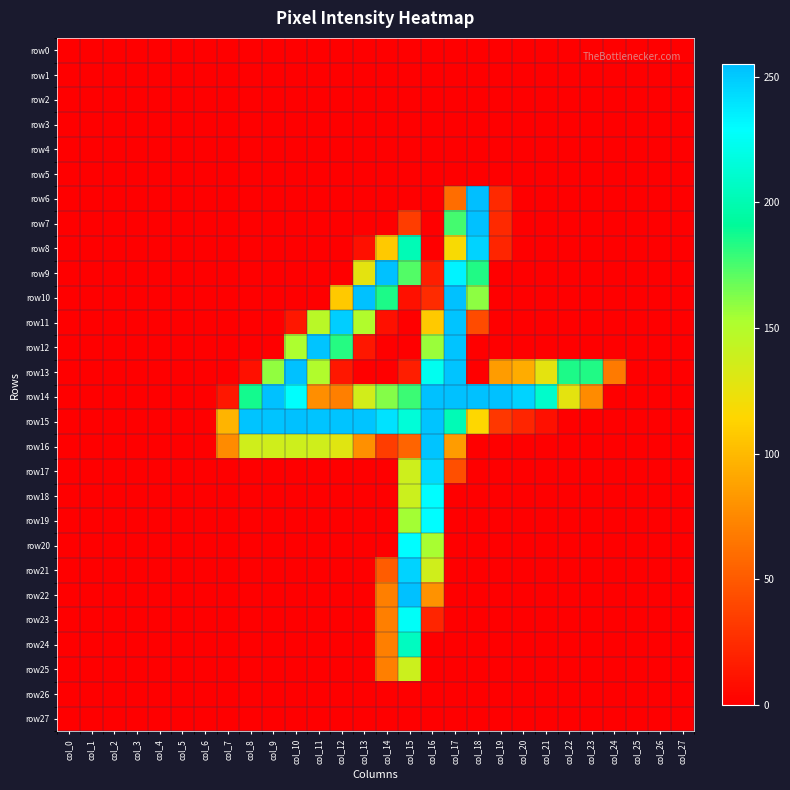

Reading left to right, list all the values displayed in this chart.

row0: col_0=0	col_1=0	col_2=0	col_3=0	col_4=0	col_5=0	col_6=0	col_7=0	col_8=0	col_9=0	col_10=0	col_11=0	col_12=0	col_13=0	col_14=0	col_15=0	col_16=0	col_17=0	col_18=0	col_19=0	col_20=0	col_21=0	col_22=0	col_23=0	col_24=0	col_25=0	col_26=0	col_27=0
row1: col_0=0	col_1=0	col_2=0	col_3=0	col_4=0	col_5=0	col_6=0	col_7=0	col_8=0	col_9=0	col_10=0	col_11=0	col_12=0	col_13=0	col_14=0	col_15=0	col_16=0	col_17=0	col_18=0	col_19=0	col_20=0	col_21=0	col_22=0	col_23=0	col_24=0	col_25=0	col_26=0	col_27=0
row2: col_0=0	col_1=0	col_2=0	col_3=0	col_4=0	col_5=0	col_6=0	col_7=0	col_8=0	col_9=0	col_10=0	col_11=0	col_12=0	col_13=0	col_14=0	col_15=0	col_16=0	col_17=0	col_18=0	col_19=0	col_20=0	col_21=0	col_22=0	col_23=0	col_24=0	col_25=0	col_26=0	col_27=0
row3: col_0=0	col_1=0	col_2=0	col_3=0	col_4=0	col_5=0	col_6=0	col_7=0	col_8=0	col_9=0	col_10=0	col_11=0	col_12=0	col_13=0	col_14=0	col_15=0	col_16=0	col_17=0	col_18=0	col_19=0	col_20=0	col_21=0	col_22=0	col_23=0	col_24=0	col_25=0	col_26=0	col_27=0
row4: col_0=0	col_1=0	col_2=0	col_3=0	col_4=0	col_5=0	col_6=0	col_7=0	col_8=0	col_9=0	col_10=0	col_11=0	col_12=0	col_13=0	col_14=0	col_15=0	col_16=0	col_17=0	col_18=0	col_19=0	col_20=0	col_21=0	col_22=0	col_23=0	col_24=0	col_25=0	col_26=0	col_27=0
row5: col_0=0	col_1=0	col_2=0	col_3=0	col_4=0	col_5=0	col_6=0	col_7=0	col_8=0	col_9=0	col_10=0	col_11=0	col_12=0	col_13=0	col_14=0	col_15=0	col_16=0	col_17=0	col_18=0	col_19=0	col_20=0	col_21=0	col_22=0	col_23=0	col_24=0	col_25=0	col_26=0	col_27=0
row6: col_0=0	col_1=0	col_2=0	col_3=0	col_4=0	col_5=0	col_6=0	col_7=0	col_8=0	col_9=0	col_10=0	col_11=0	col_12=0	col_13=0	col_14=0	col_15=0	col_16=0	col_17=60	col_18=255	col_19=23	col_20=0	col_21=0	col_22=0	col_23=0	col_24=0	col_25=0	col_26=0	col_27=0
row7: col_0=0	col_1=0	col_2=0	col_3=0	col_4=0	col_5=0	col_6=0	col_7=0	col_8=0	col_9=0	col_10=0	col_11=0	col_12=0	col_13=0	col_14=0	col_15=34	col_16=0	col_17=176	col_18=254	col_19=23	col_20=0	col_21=0	col_22=0	col_23=0	col_24=0	col_25=0	col_26=0	col_27=0
row8: col_0=0	col_1=0	col_2=0	col_3=0	col_4=0	col_5=0	col_6=0	col_7=0	col_8=0	col_9=0	col_10=0	col_11=0	col_12=0	col_13=9	col_14=108	col_15=202	col_16=0	col_17=118	col_18=247	col_19=21	col_20=0	col_21=0	col_22=0	col_23=0	col_24=0	col_25=0	col_26=0	col_27=0
row9: col_0=0	col_1=0	col_2=0	col_3=0	col_4=0	col_5=0	col_6=0	col_7=0	col_8=0	col_9=0	col_10=0	col_11=0	col_12=0	col_13=127	col_14=254	col_15=173	col_16=17	col_17=234	col_18=184	col_19=0	col_20=0	col_21=0	col_22=0	col_23=0	col_24=0	col_25=0	col_26=0	col_27=0
row10: col_0=0	col_1=0	col_2=0	col_3=0	col_4=0	col_5=0	col_6=0	col_7=0	col_8=0	col_9=0	col_10=0	col_11=0	col_12=108	col_13=254	col_14=185	col_15=9	col_16=24	col_17=254	col_18=160	col_19=0	col_20=0	col_21=0	col_22=0	col_23=0	col_24=0	col_25=0	col_26=0	col_27=0
row11: col_0=0	col_1=0	col_2=0	col_3=0	col_4=0	col_5=0	col_6=0	col_7=0	col_8=0	col_9=0	col_10=13	col_11=147	col_12=249	col_13=151	col_14=9	col_15=0	col_16=108	col_17=253	col_18=42	col_19=0	col_20=0	col_21=0	col_22=0	col_23=0	col_24=0	col_25=0	col_26=0	col_27=0
row12: col_0=0	col_1=0	col_2=0	col_3=0	col_4=0	col_5=0	col_6=0	col_7=0	col_8=0	col_9=0	col_10=153	col_11=253	col_12=183	col_13=13	col_14=0	col_15=0	col_16=157	col_17=253	col_18=0	col_19=0	col_20=0	col_21=0	col_22=0	col_23=0	col_24=0	col_25=0	col_26=0	col_27=0
row13: col_0=0	col_1=0	col_2=0	col_3=0	col_4=0	col_5=0	col_6=0	col_7=0	col_8=9	col_9=159	col_10=254	col_11=151	col_12=13	col_13=0	col_14=0	col_15=17	col_16=224	col_17=253	col_18=0	col_19=85	col_20=93	col_21=127	col_22=185	col_23=184	col_24=67	col_25=0	col_26=0	col_27=0
row14: col_0=0	col_1=0	col_2=0	col_3=0	col_4=0	col_5=0	col_6=0	col_7=13	col_8=187	col_9=254	col_10=229	col_11=78	col_12=70	col_13=136	col_14=162	col_15=178	col_16=254	col_17=254	col_18=254	col_19=254	col_20=247	col_21=210	col_22=127	col_23=76	col_24=0	col_25=0	col_26=0	col_27=0
row15: col_0=0	col_1=0	col_2=0	col_3=0	col_4=0	col_5=0	col_6=0	col_7=97	col_8=253	col_9=253	col_10=254	col_11=253	col_12=253	col_13=253	col_14=241	col_15=215	col_16=253	col_17=202	col_18=115	col_19=31	col_20=21	col_21=9	col_22=0	col_23=0	col_24=0	col_25=0	col_26=0	col_27=0
row16: col_0=0	col_1=0	col_2=0	col_3=0	col_4=0	col_5=0	col_6=0	col_7=76	col_8=137	col_9=137	col_10=138	col_11=137	col_12=129	col_13=79	col_14=34	col_15=55	col_16=253	col_17=85	col_18=0	col_19=0	col_20=0	col_21=0	col_22=0	col_23=0	col_24=0	col_25=0	col_26=0	col_27=0
row17: col_0=0	col_1=0	col_2=0	col_3=0	col_4=0	col_5=0	col_6=0	col_7=0	col_8=0	col_9=0	col_10=0	col_11=0	col_12=0	col_13=0	col_14=0	col_15=138	col_16=244	col_17=44	col_18=0	col_19=0	col_20=0	col_21=0	col_22=0	col_23=0	col_24=0	col_25=0	col_26=0	col_27=0
row18: col_0=0	col_1=0	col_2=0	col_3=0	col_4=0	col_5=0	col_6=0	col_7=0	col_8=0	col_9=0	col_10=0	col_11=0	col_12=0	col_13=0	col_14=0	col_15=139	col_16=230	col_17=0	col_18=0	col_19=0	col_20=0	col_21=0	col_22=0	col_23=0	col_24=0	col_25=0	col_26=0	col_27=0
row19: col_0=0	col_1=0	col_2=0	col_3=0	col_4=0	col_5=0	col_6=0	col_7=0	col_8=0	col_9=0	col_10=0	col_11=0	col_12=0	col_13=0	col_14=0	col_15=155	col_16=230	col_17=0	col_18=0	col_19=0	col_20=0	col_21=0	col_22=0	col_23=0	col_24=0	col_25=0	col_26=0	col_27=0
row20: col_0=0	col_1=0	col_2=0	col_3=0	col_4=0	col_5=0	col_6=0	col_7=0	col_8=0	col_9=0	col_10=0	col_11=0	col_12=0	col_13=0	col_14=0	col_15=230	col_16=154	col_17=0	col_18=0	col_19=0	col_20=0	col_21=0	col_22=0	col_23=0	col_24=0	col_25=0	col_26=0	col_27=0
row21: col_0=0	col_1=0	col_2=0	col_3=0	col_4=0	col_5=0	col_6=0	col_7=0	col_8=0	col_9=0	col_10=0	col_11=0	col_12=0	col_13=0	col_14=51	col_15=247	col_16=137	col_17=0	col_18=0	col_19=0	col_20=0	col_21=0	col_22=0	col_23=0	col_24=0	col_25=0	col_26=0	col_27=0
row22: col_0=0	col_1=0	col_2=0	col_3=0	col_4=0	col_5=0	col_6=0	col_7=0	col_8=0	col_9=0	col_10=0	col_11=0	col_12=0	col_13=0	col_14=70	col_15=254	col_16=80	col_17=0	col_18=0	col_19=0	col_20=0	col_21=0	col_22=0	col_23=0	col_24=0	col_25=0	col_26=0	col_27=0
row23: col_0=0	col_1=0	col_2=0	col_3=0	col_4=0	col_5=0	col_6=0	col_7=0	col_8=0	col_9=0	col_10=0	col_11=0	col_12=0	col_13=0	col_14=70	col_15=227	col_16=21	col_17=0	col_18=0	col_19=0	col_20=0	col_21=0	col_22=0	col_23=0	col_24=0	col_25=0	col_26=0	col_27=0
row24: col_0=0	col_1=0	col_2=0	col_3=0	col_4=0	col_5=0	col_6=0	col_7=0	col_8=0	col_9=0	col_10=0	col_11=0	col_12=0	col_13=0	col_14=70	col_15=206	col_16=0	col_17=0	col_18=0	col_19=0	col_20=0	col_21=0	col_22=0	col_23=0	col_24=0	col_25=0	col_26=0	col_27=0
row25: col_0=0	col_1=0	col_2=0	col_3=0	col_4=0	col_5=0	col_6=0	col_7=0	col_8=0	col_9=0	col_10=0	col_11=0	col_12=0	col_13=0	col_14=70	col_15=139	col_16=0	col_17=0	col_18=0	col_19=0	col_20=0	col_21=0	col_22=0	col_23=0	col_24=0	col_25=0	col_26=0	col_27=0
row26: col_0=0	col_1=0	col_2=0	col_3=0	col_4=0	col_5=0	col_6=0	col_7=0	col_8=0	col_9=0	col_10=0	col_11=0	col_12=0	col_13=0	col_14=0	col_15=0	col_16=0	col_17=0	col_18=0	col_19=0	col_20=0	col_21=0	col_22=0	col_23=0	col_24=0	col_25=0	col_26=0	col_27=0
row27: col_0=0	col_1=0	col_2=0	col_3=0	col_4=0	col_5=0	col_6=0	col_7=0	col_8=0	col_9=0	col_10=0	col_11=0	col_12=0	col_13=0	col_14=0	col_15=0	col_16=0	col_17=0	col_18=0	col_19=0	col_20=0	col_21=0	col_22=0	col_23=0	col_24=0	col_25=0	col_26=0	col_27=0